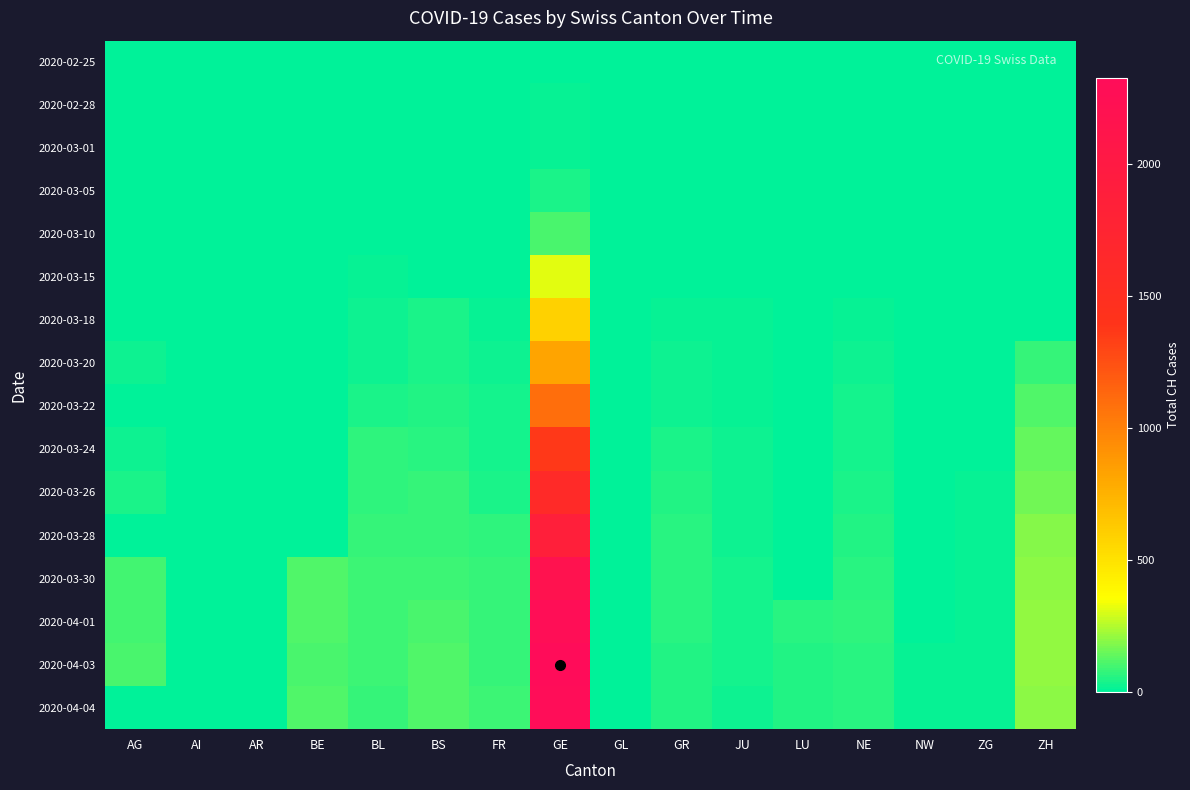

Which category has the lowest value across all series?

AG